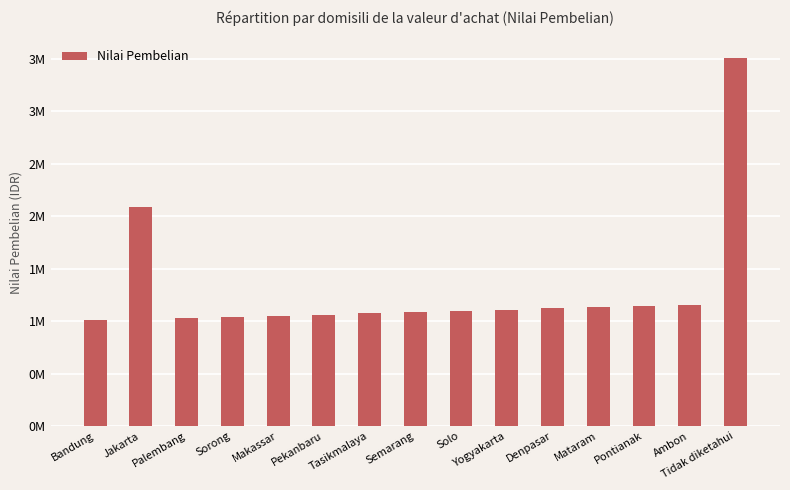

List the labels in order of value, largest first.

Tidak diketahui, Jakarta, Ambon, Pontianak, Mataram, Denpasar, Yogyakarta, Solo, Semarang, Tasikmalaya, Pekanbaru, Makassar, Sorong, Palembang, Bandung